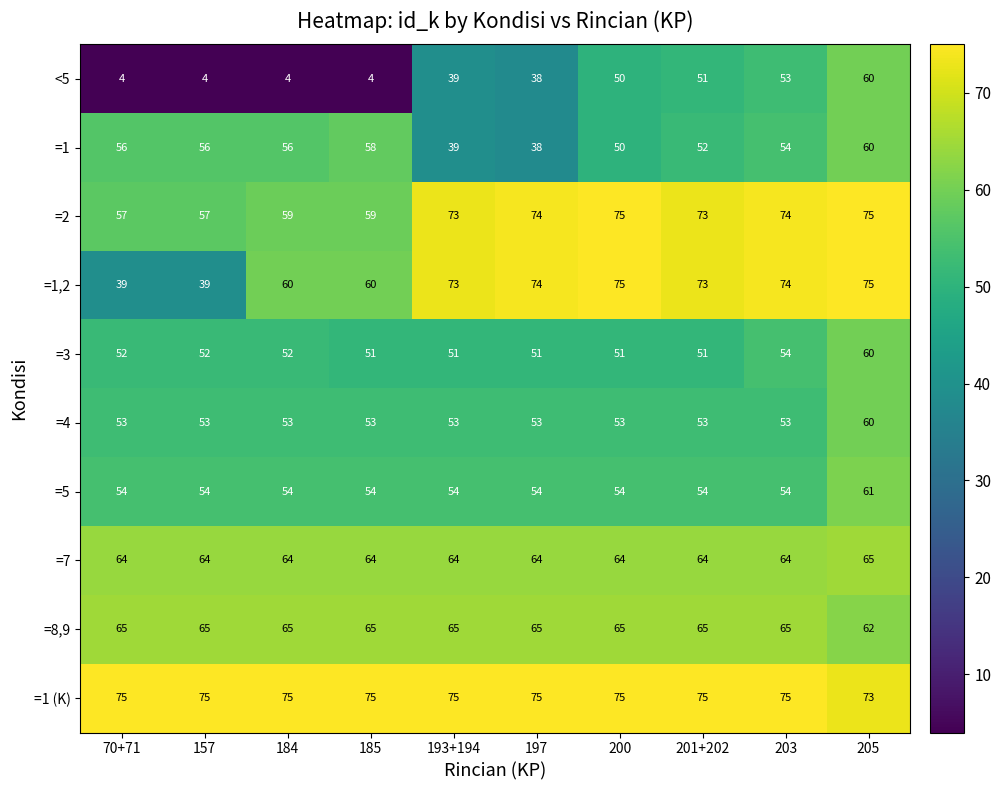

Between 185 and 205, which series saw the biggest shift?

<5